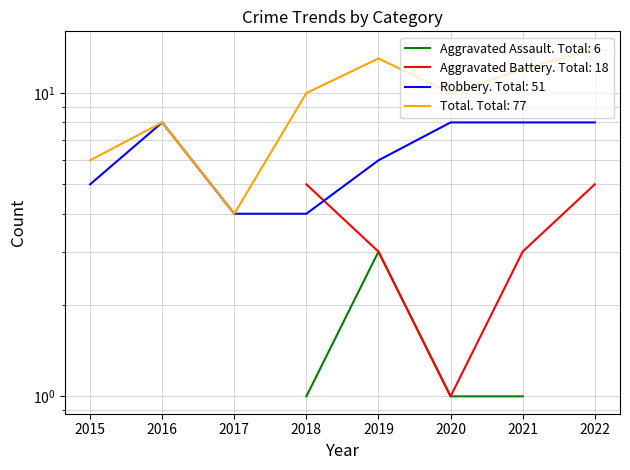

True or false: Total and Robbery cross at least once.

False